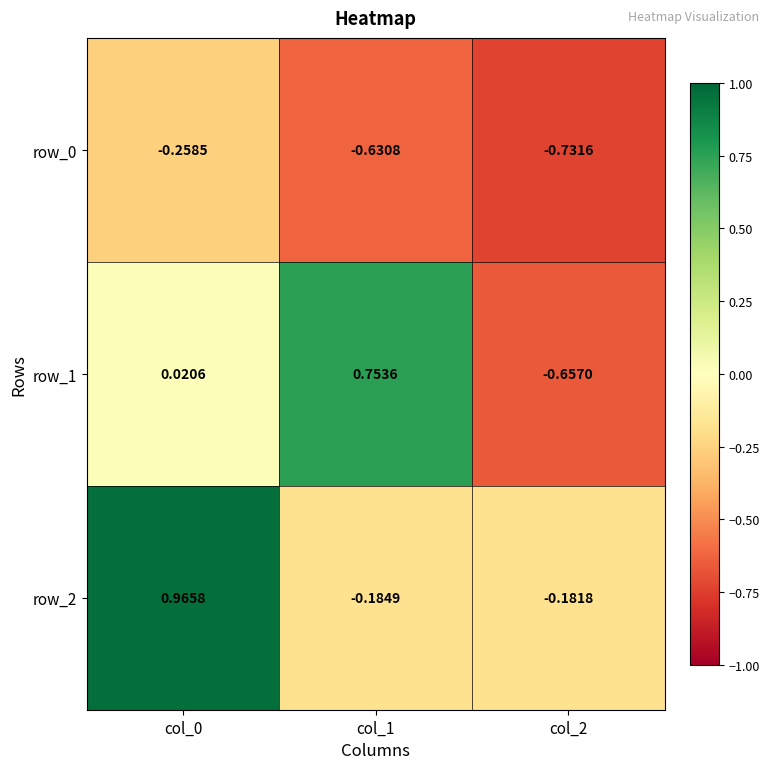

Is the value of row_1 at col_1 greater than the value of row_0 at col_1?

Yes